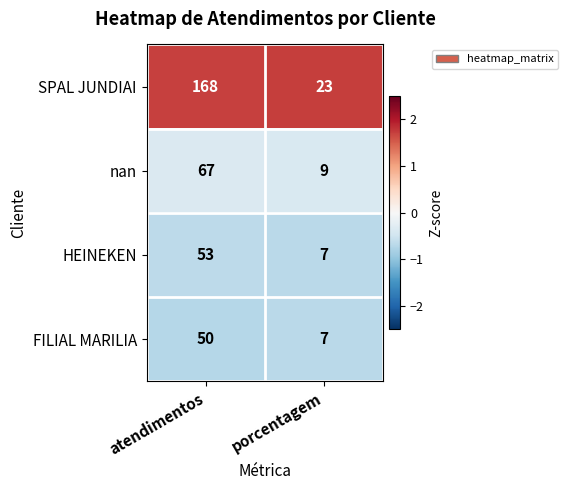

The value of nan at porcentagem is 9. True or false?

True